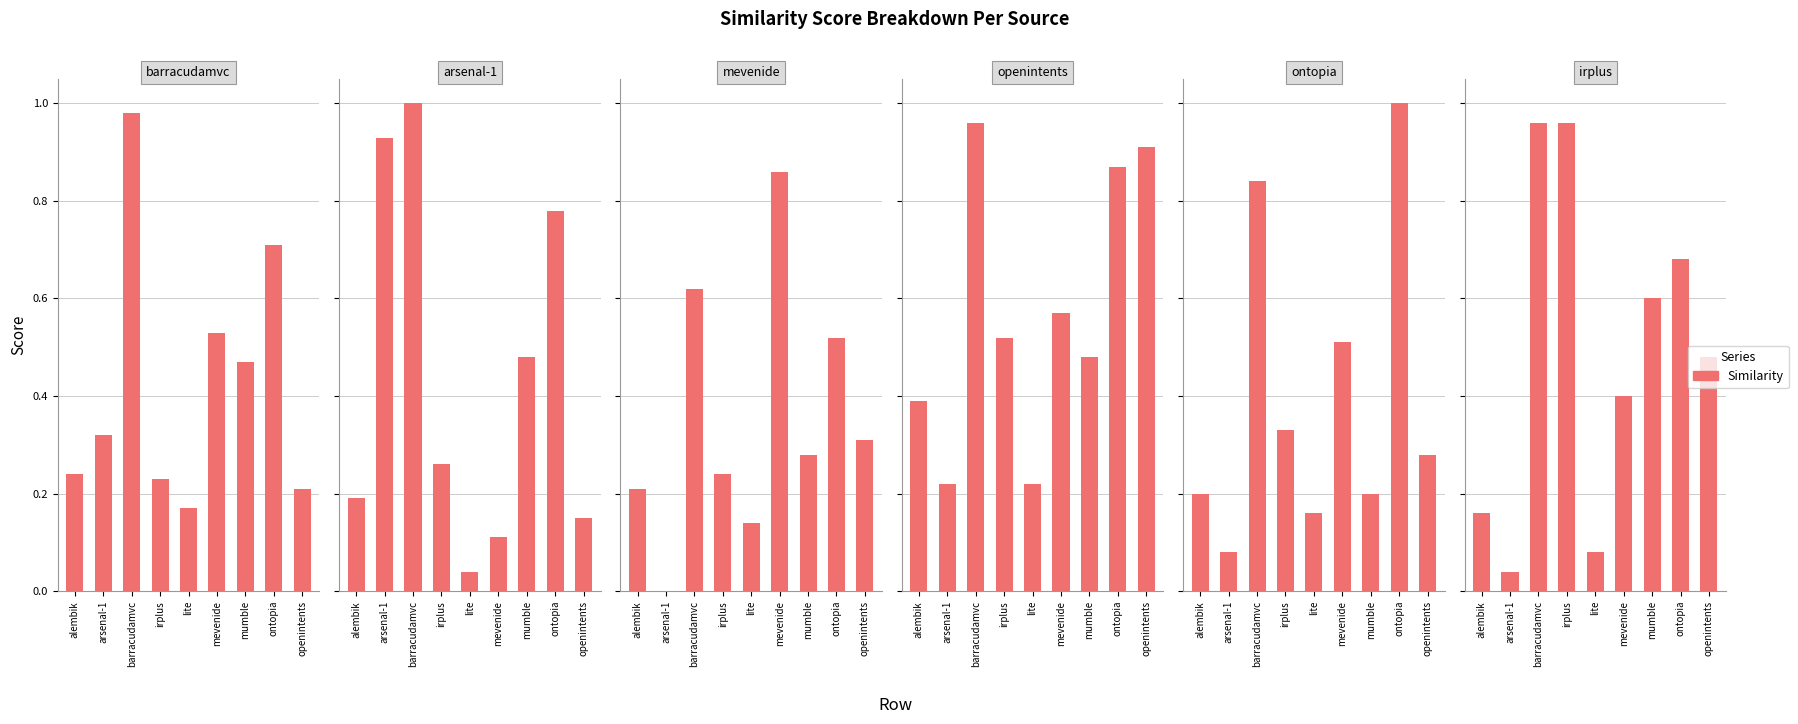

Is it true that arsenal-1.csv equals 0.9 at arsenal-1?

True